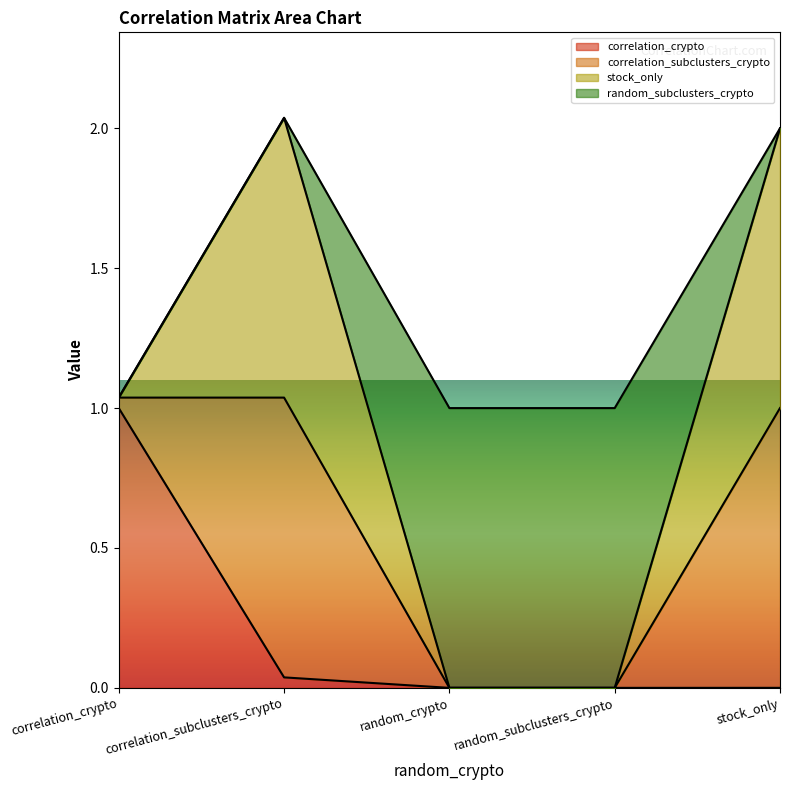

What are all the series names shown in the legend?

correlation_crypto, correlation_subclusters_crypto, stock_only, random_subclusters_crypto